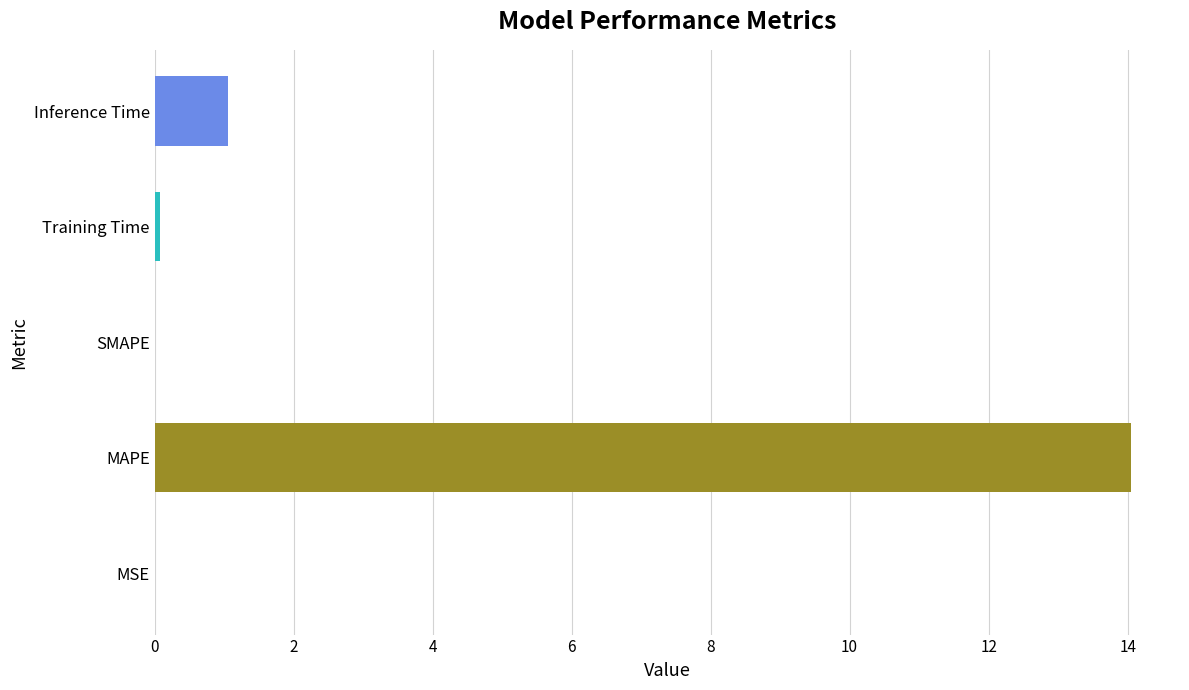

Between Inference Time and Training Time, which is larger?

Inference Time